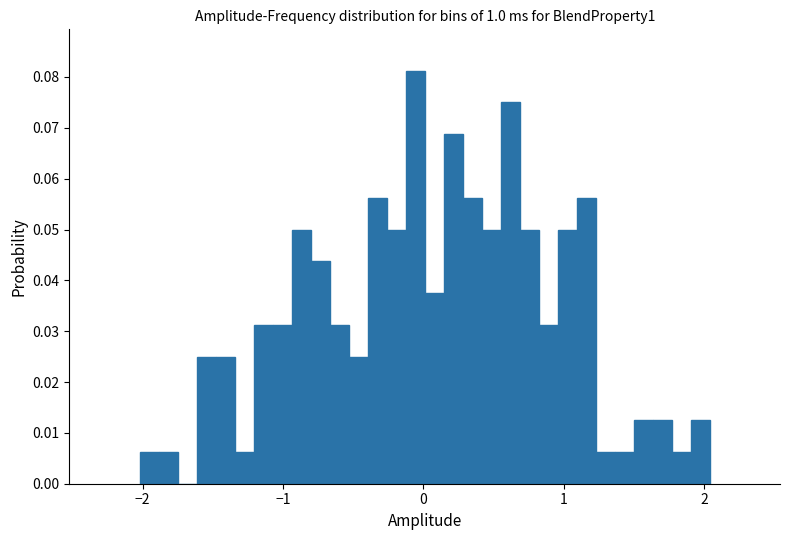

Around what value on the x-axis is the tallest bar? Give the approximate position of its centre, as read against the axis.

-0.1